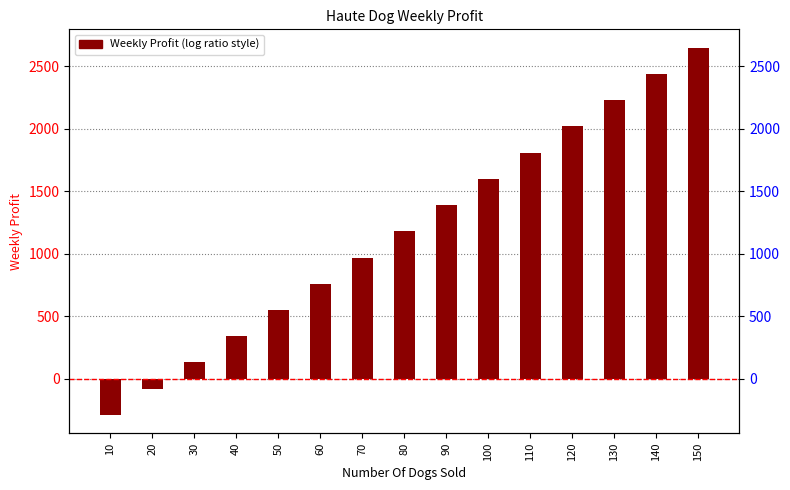

Count the number of categories in the chart.

15